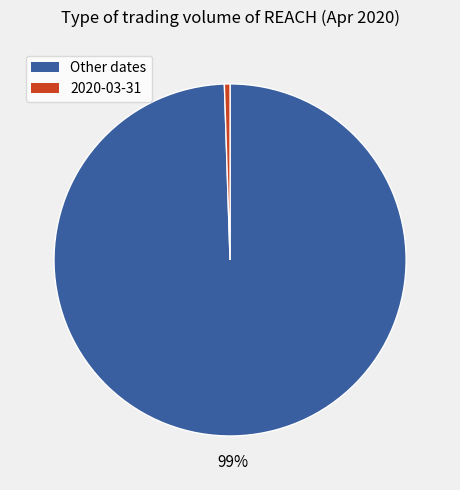

Is there a majority slice in this chart?

Yes